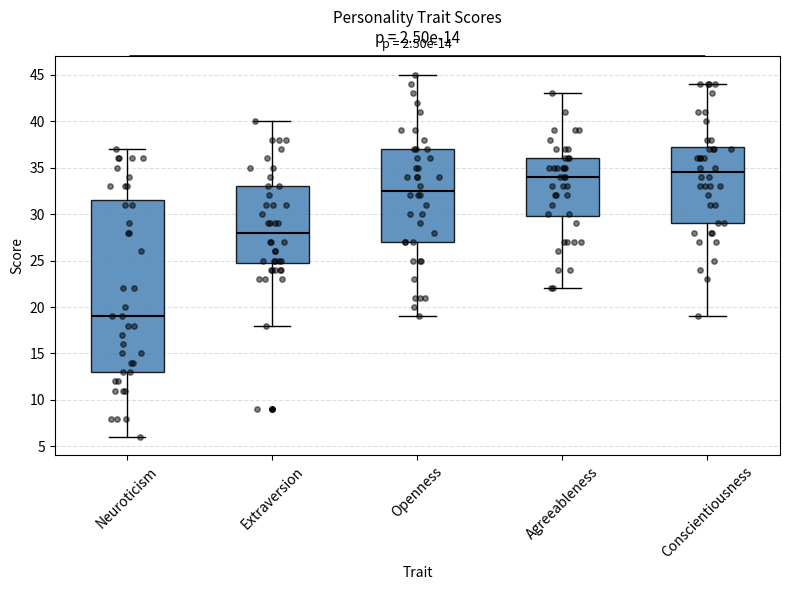

Comparing the boxes themselves (not the whiskers), which one is the tallest?

Neuroticism